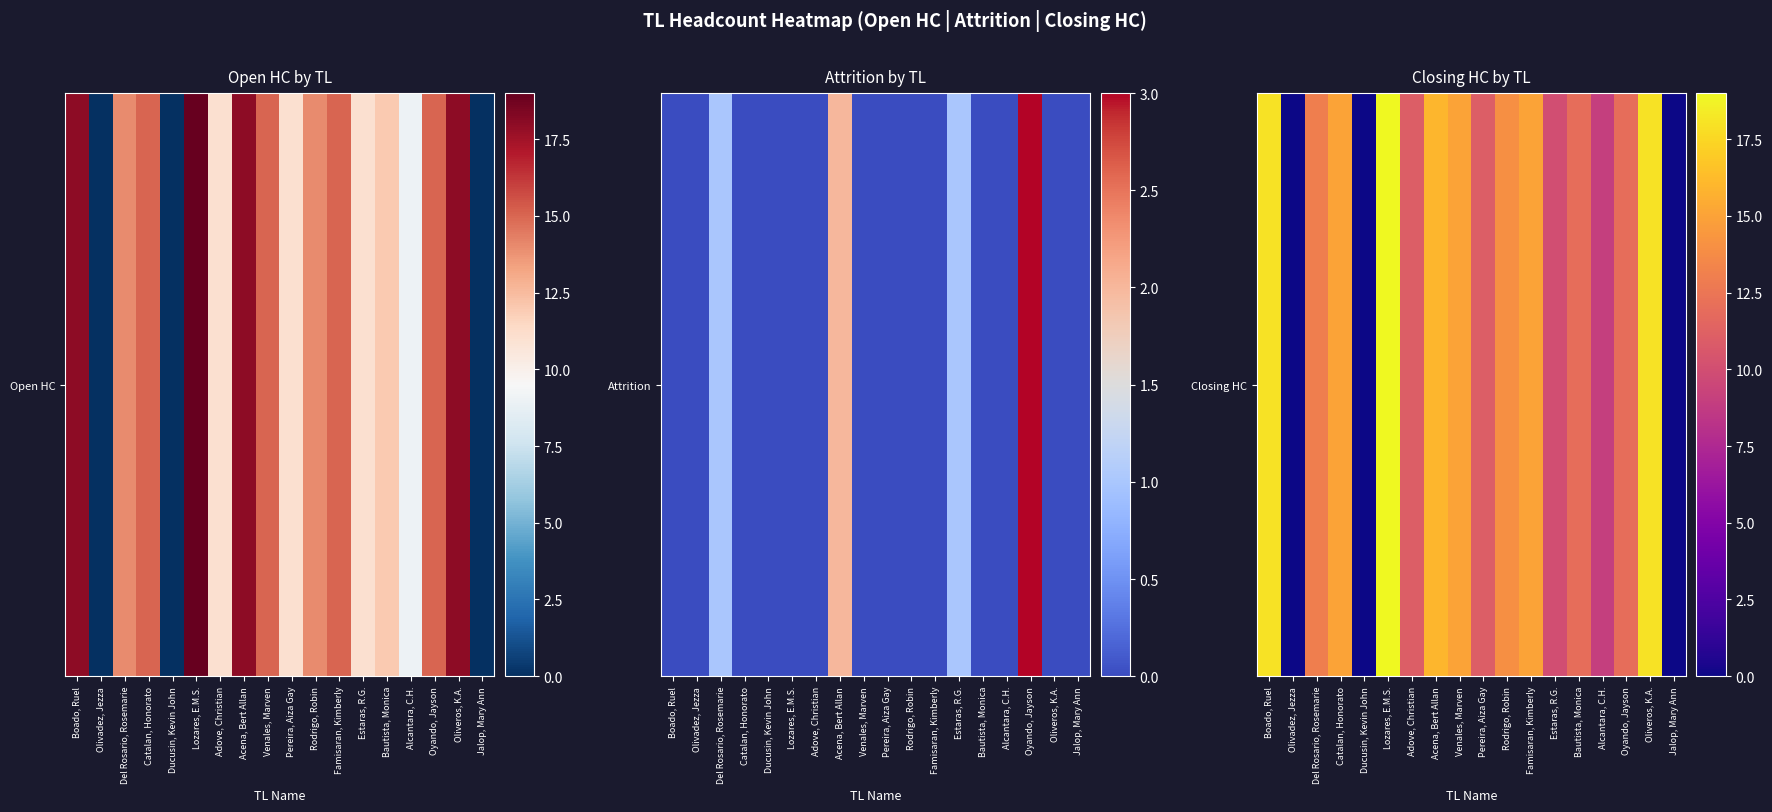

Where does the data first go above 13?

Boado, Ruel